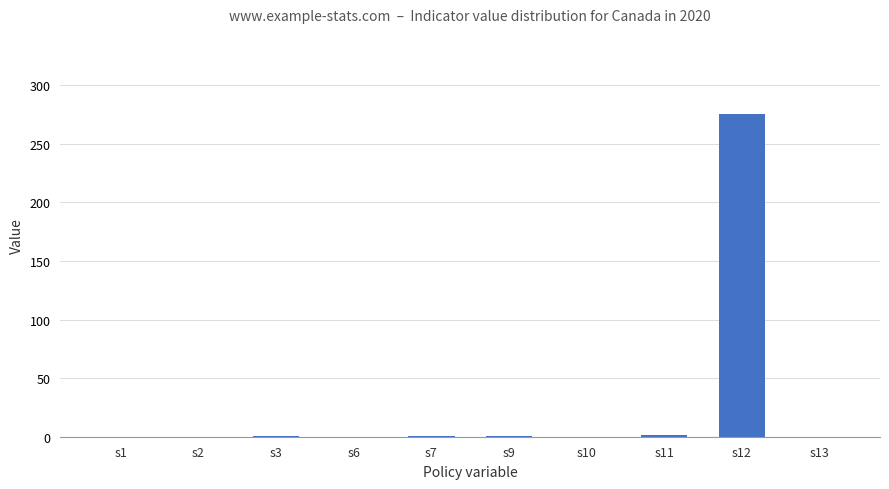

Is it true that the value at s2 is 104.7?

False